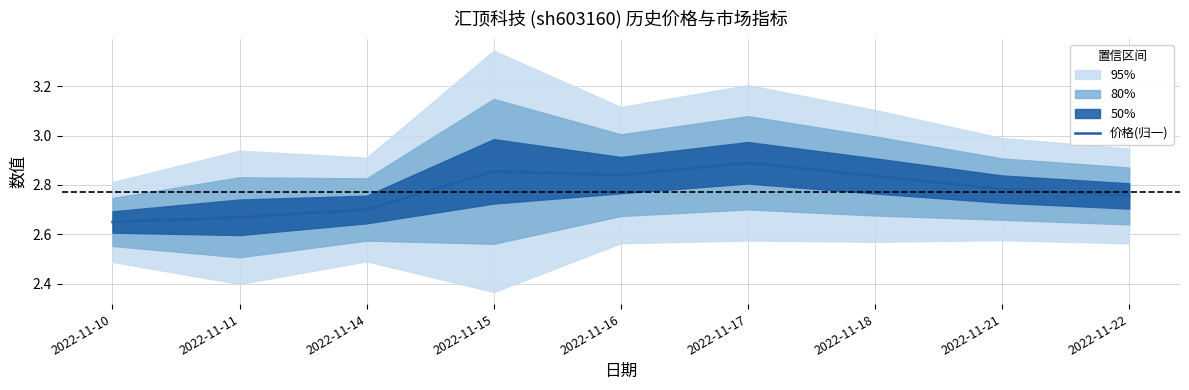

Which category has the highest value in the 价格(归一) series?

2022-11-17